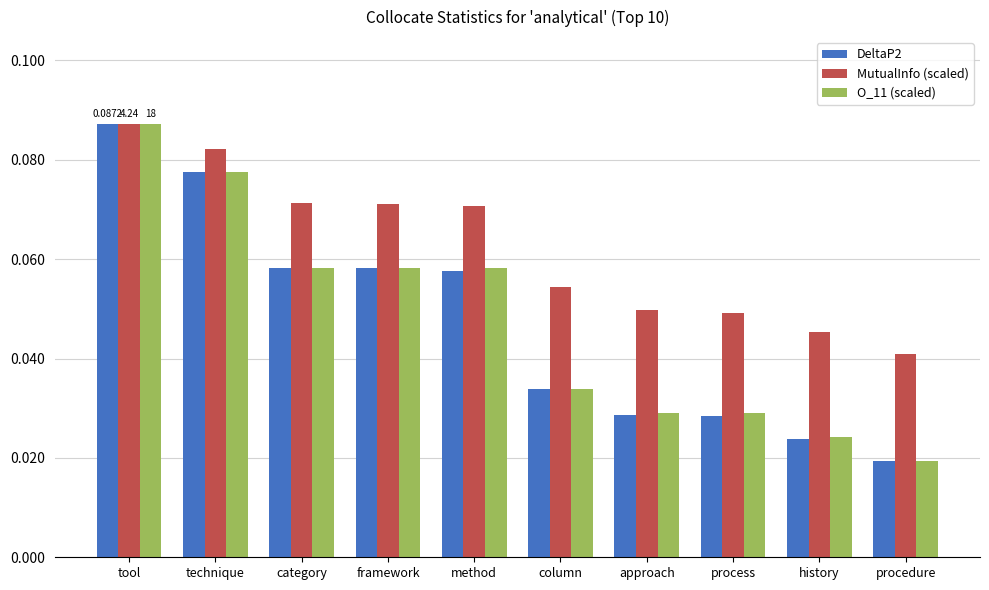

What are all the series names shown in the legend?

DeltaP2, MutualInfo (scaled), O_11 (scaled)